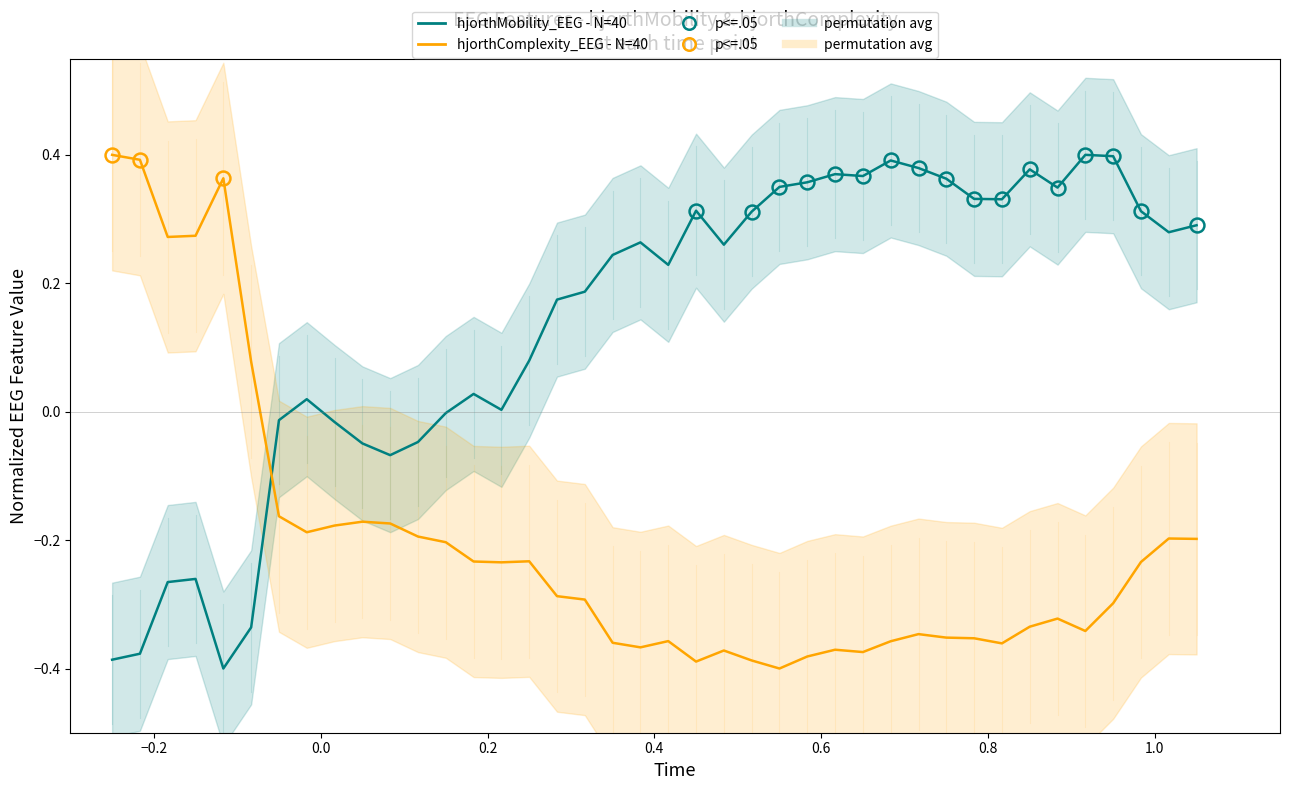

How many data points in hjorthComplexity_EEG - N=40 are above 0?

6